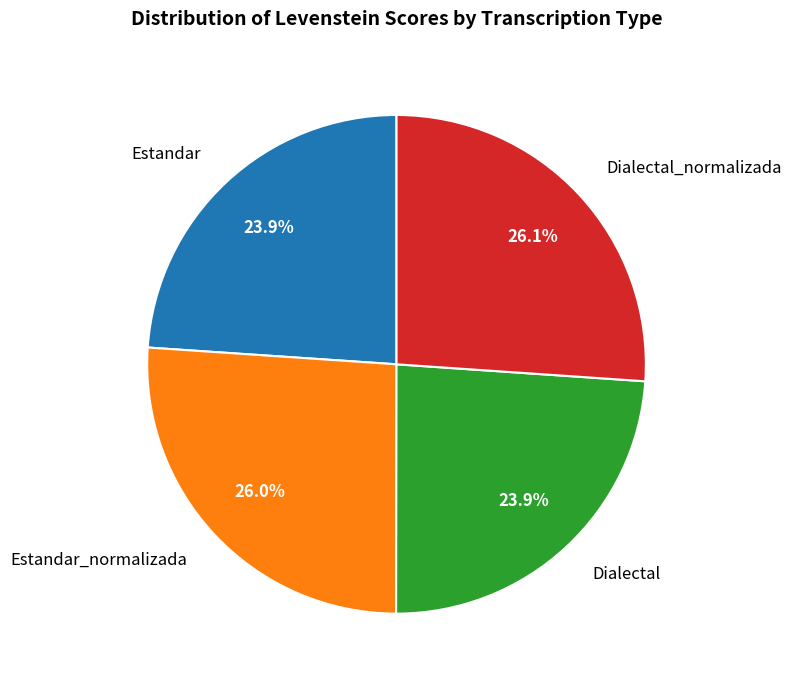

How much of the chart is everything except Dialectal?

76.1%